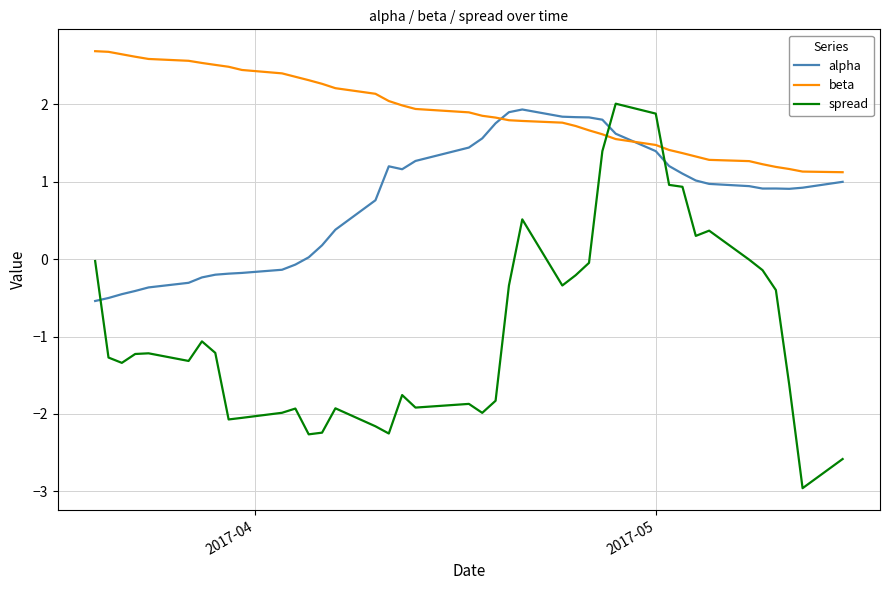

Is this an area chart (filled region under the line)?

No